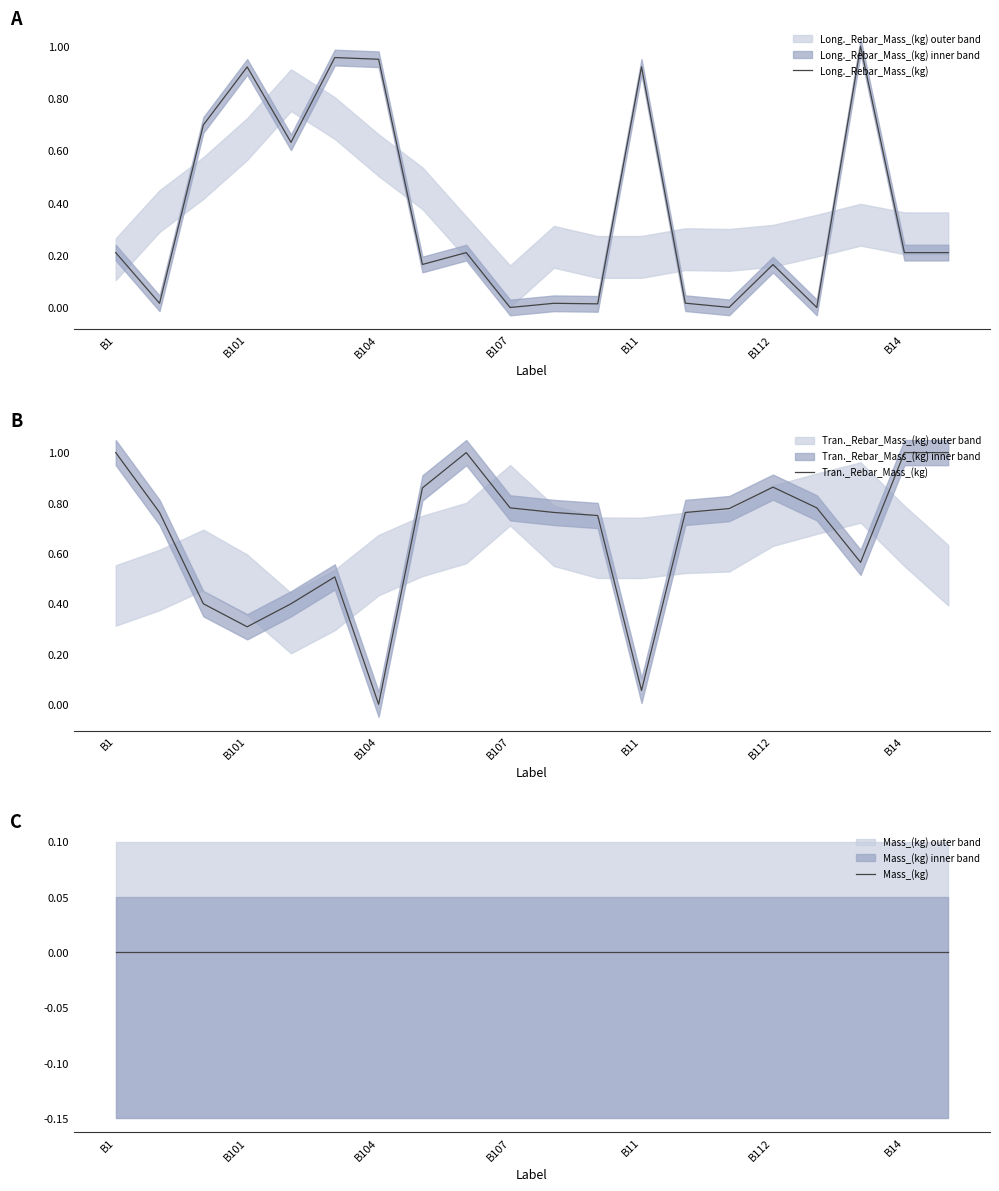

At how many categories does at least one series exceed 0?

20